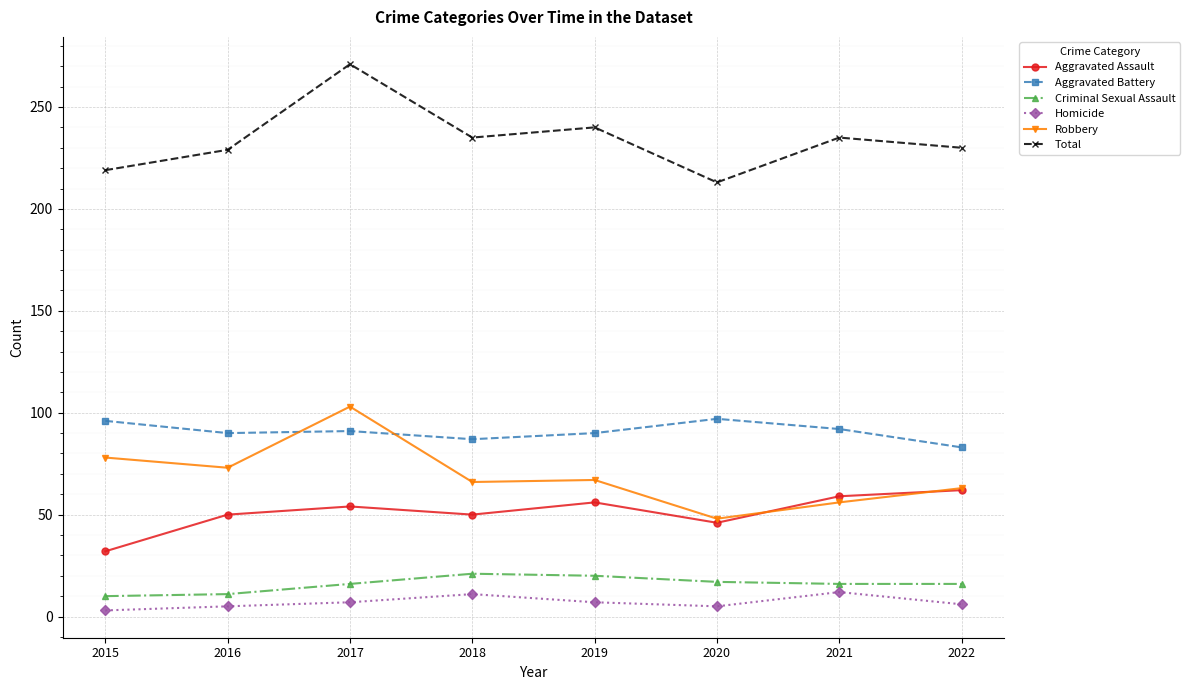

Which series has the largest total across all categories?

Total